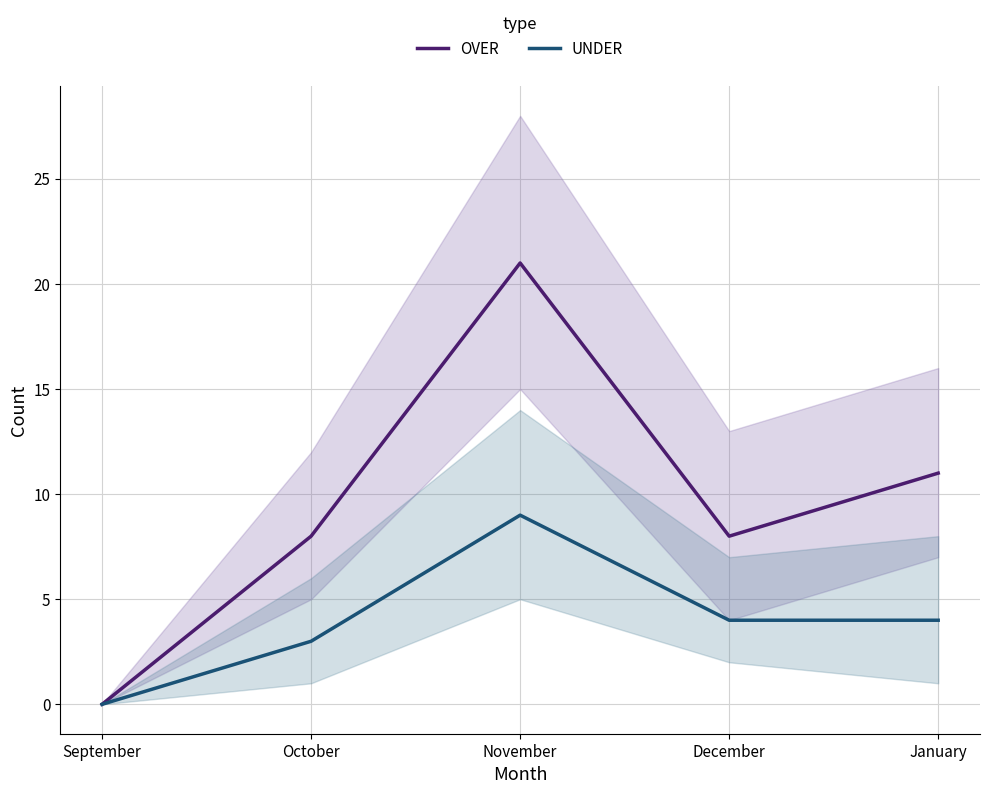

True or false: UNDER and OVER intersect in this chart.

False